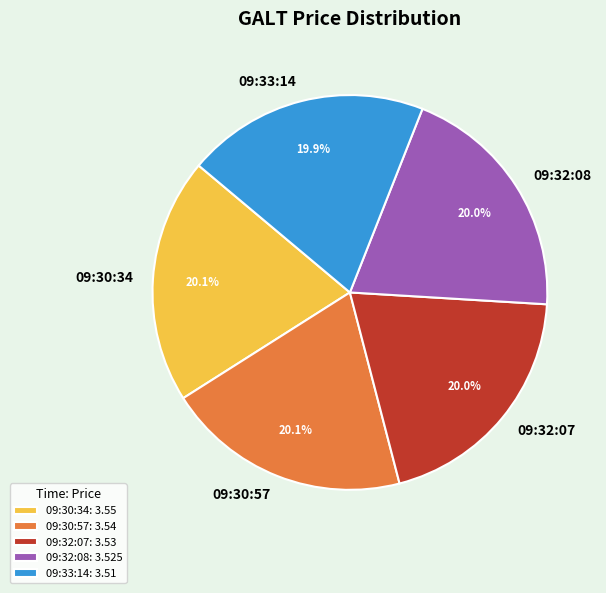

Does 09:32:07: 3.53 account for over 50% of the chart?

No